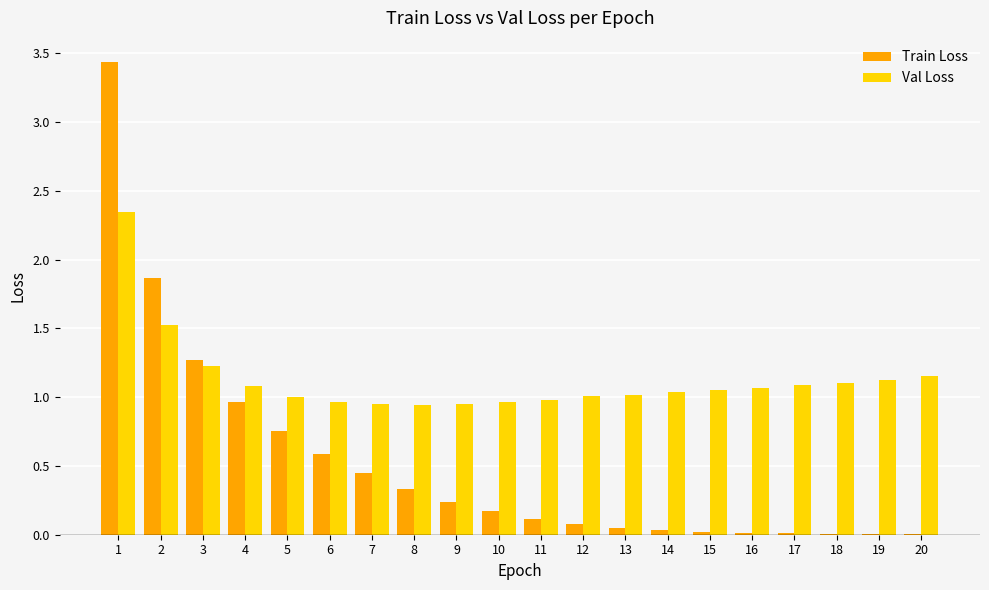

What is the sum of the Train Loss values at 1 and 4?

4.4